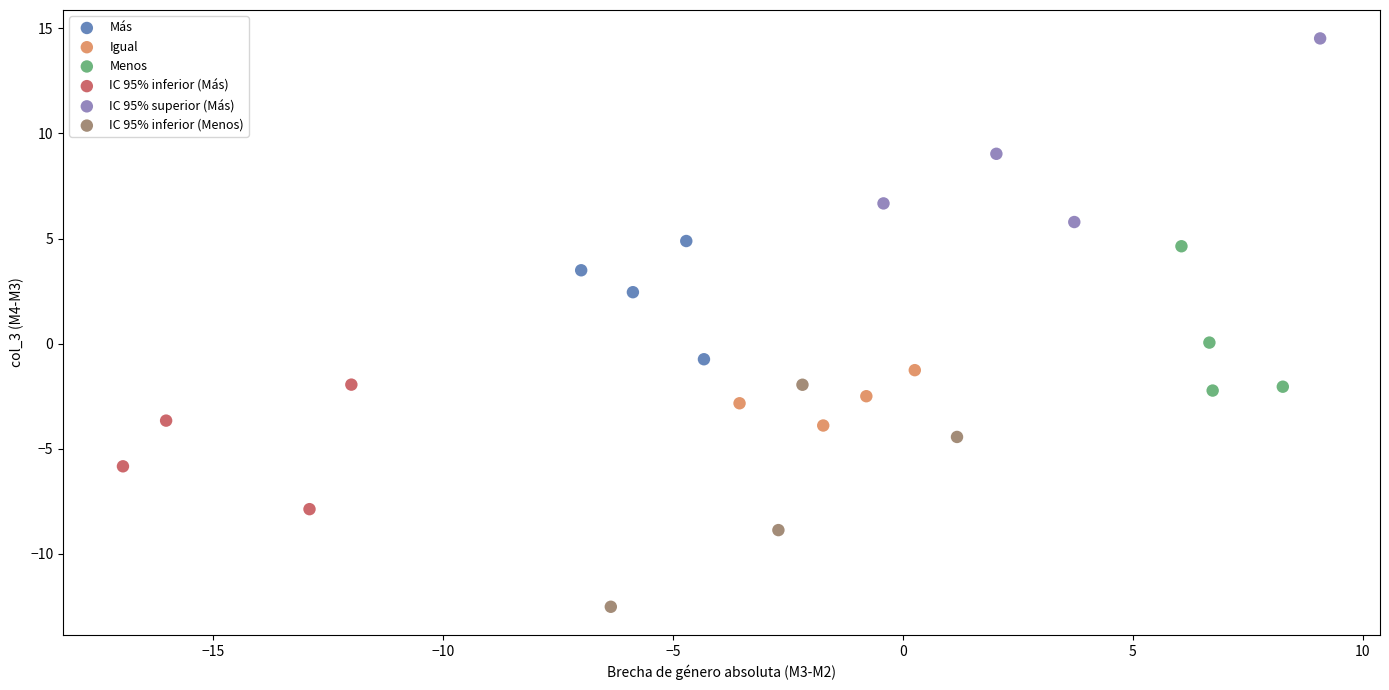

Which series contains the lowest Y value?

IC 95% inferior (Menos)